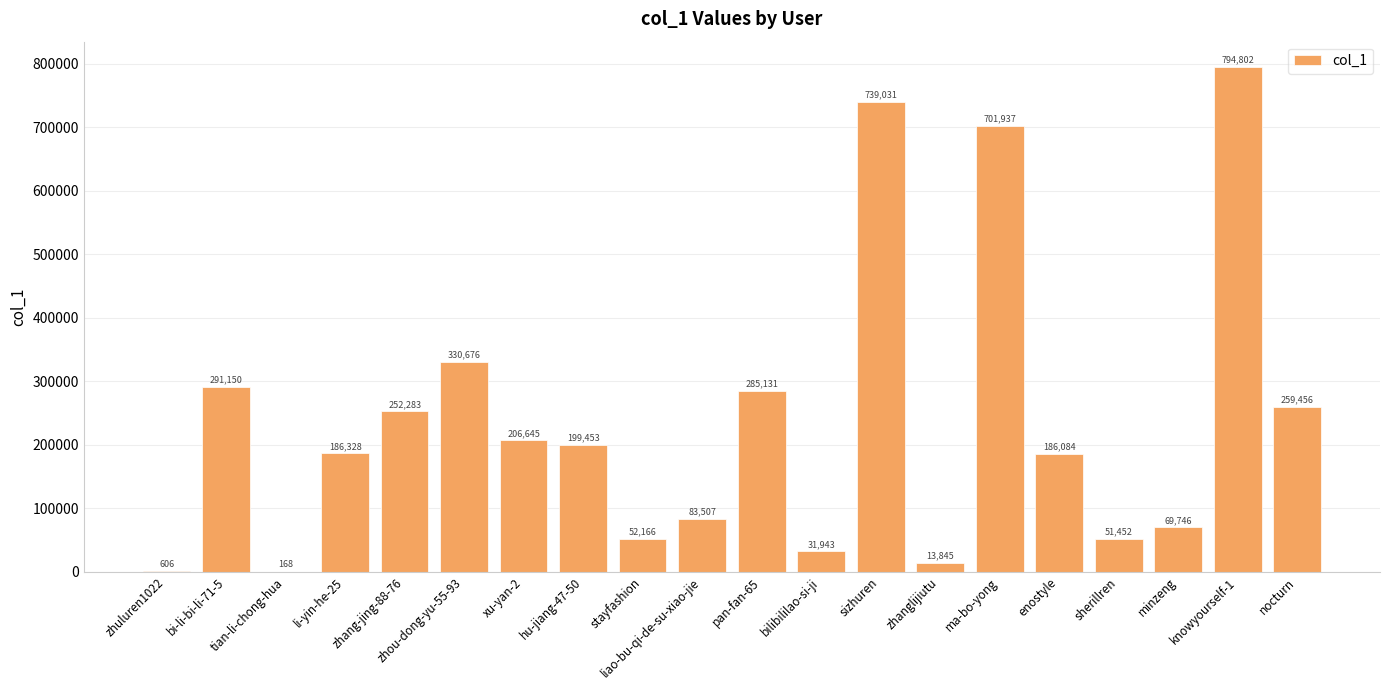

Is it true that the value at minzeng is 117577?

False